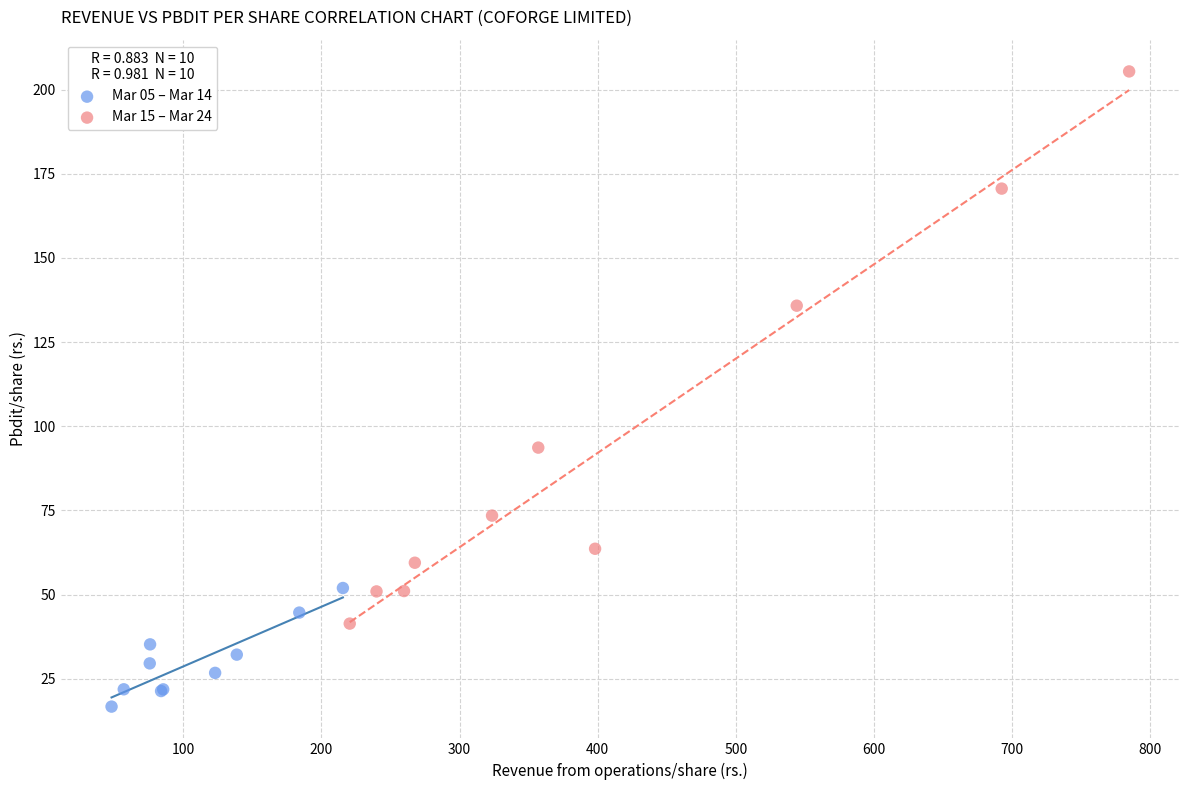

Which series has the largest Y range (max minus min)?

Mar 15 – Mar 24